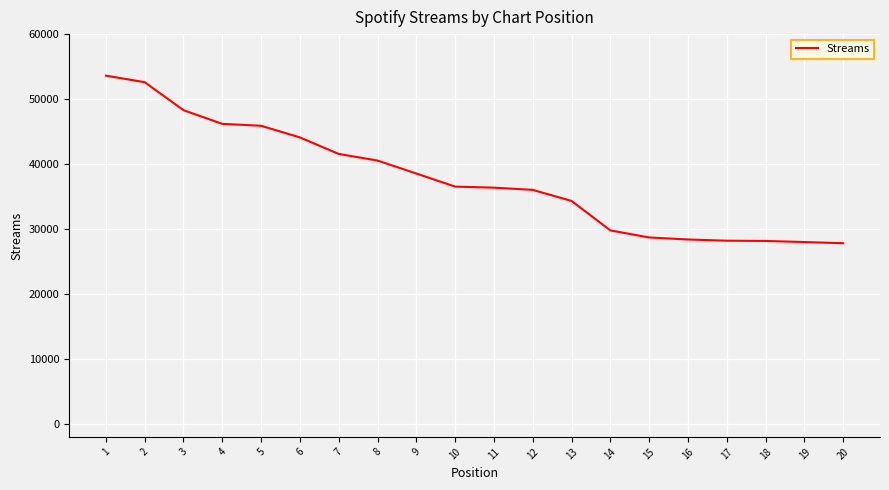

Is it true that the value at 9 is 14159?

False